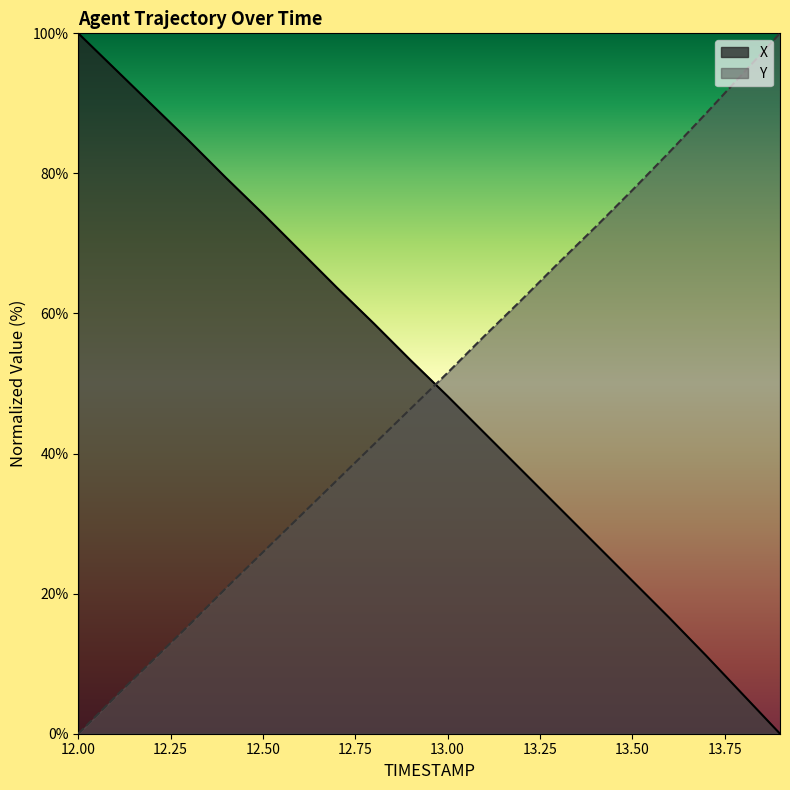

At which label does X reach its peak?

12.00